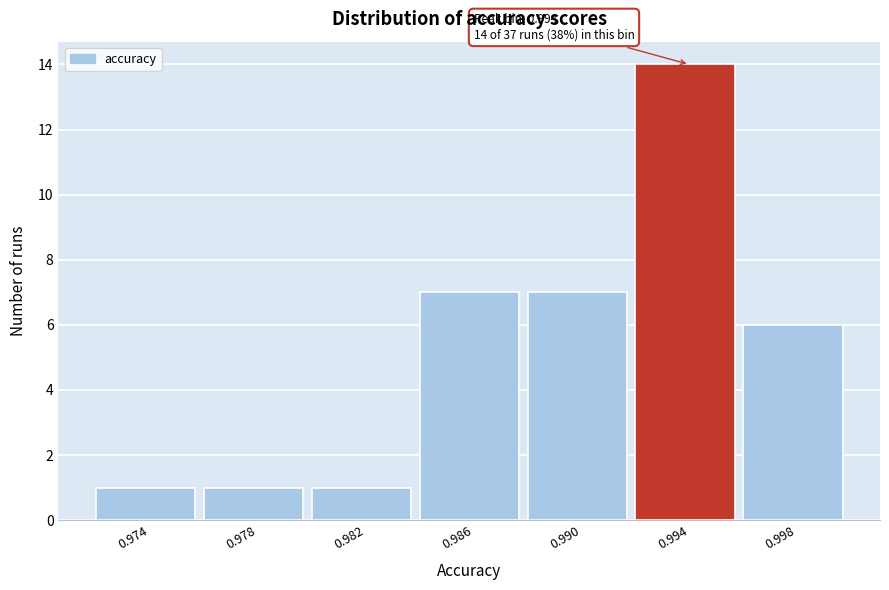

Reading left to right, transcribe all the data shown in this chart.

1	1	1	7	7	14	6